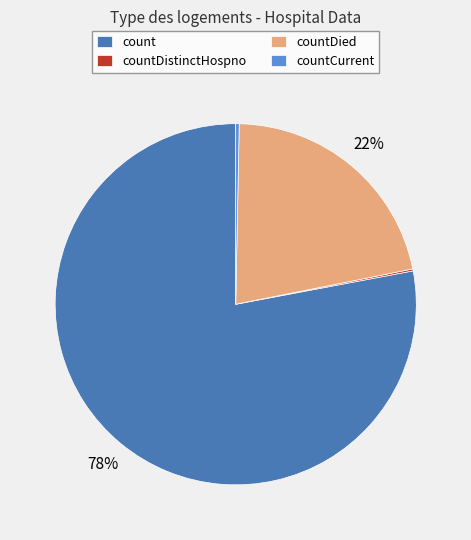

Is there a majority slice in this chart?

Yes